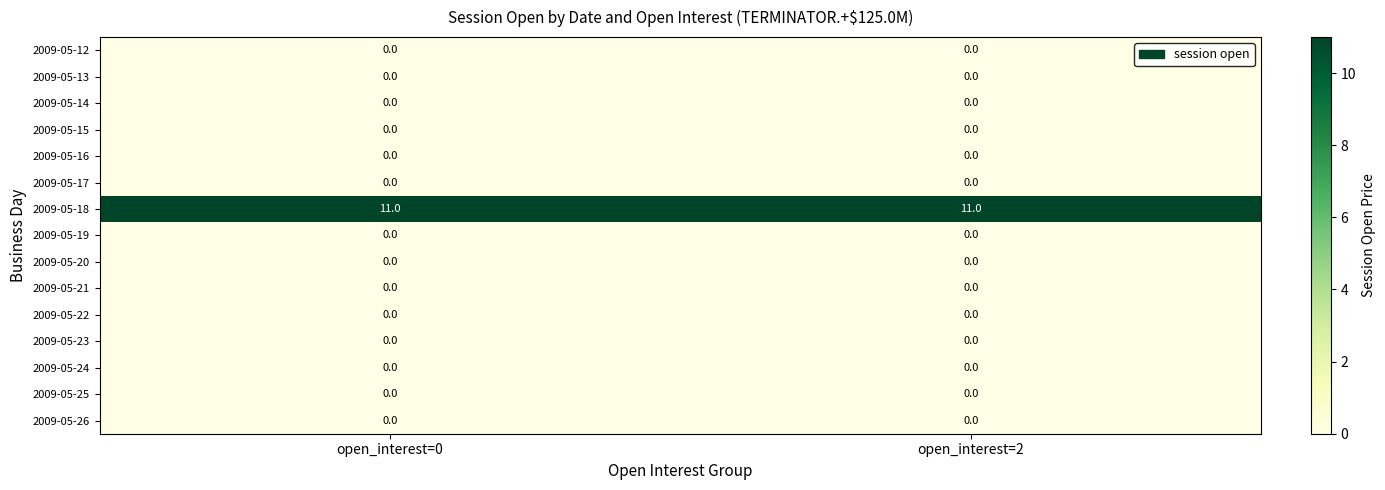

Is it true that 2009-05-24 equals 0 at open_interest=0?

True